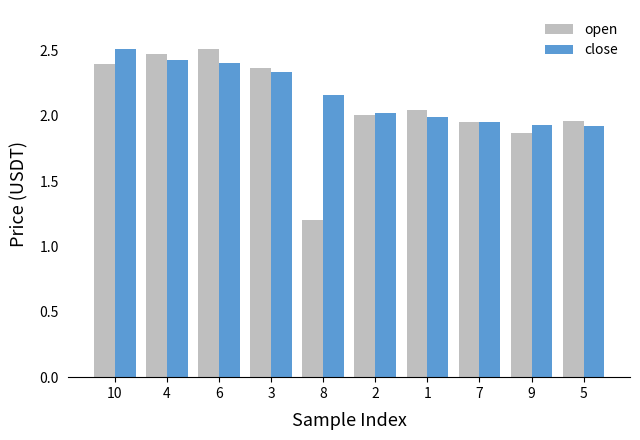

Are the bars horizontal?

No